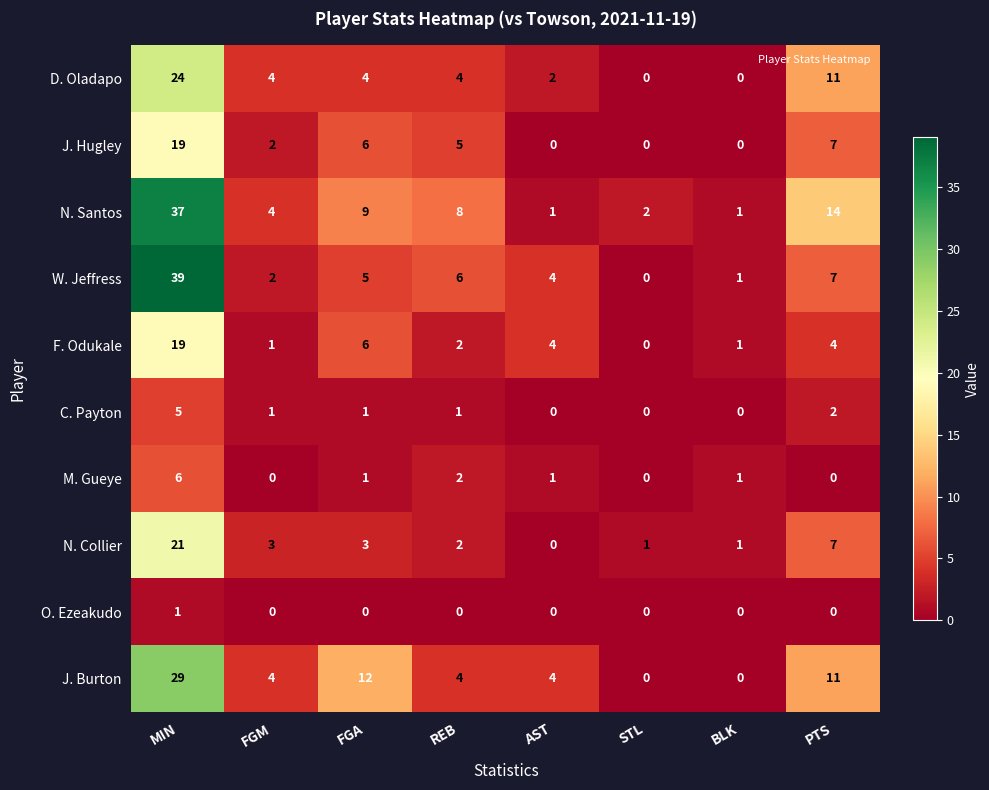

What is the maximum value shown in the chart?

39